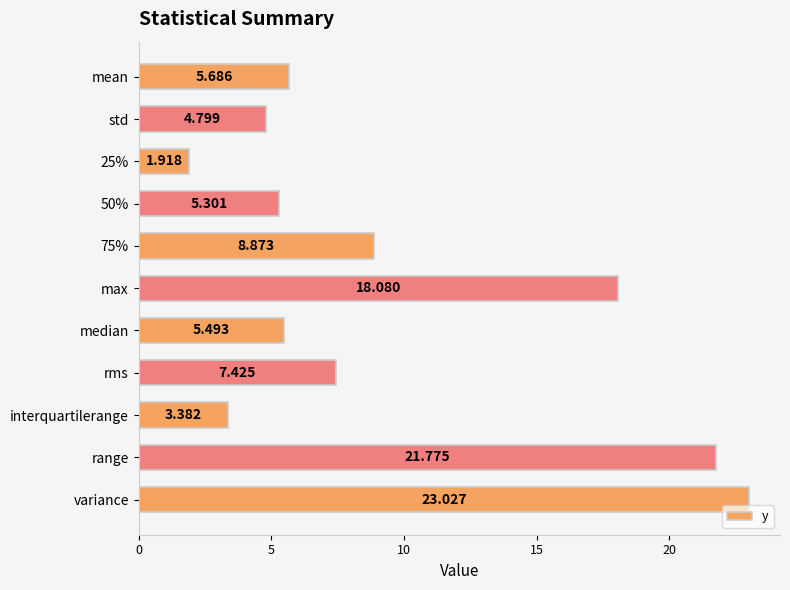

Which has a higher value, median or 50%?

median